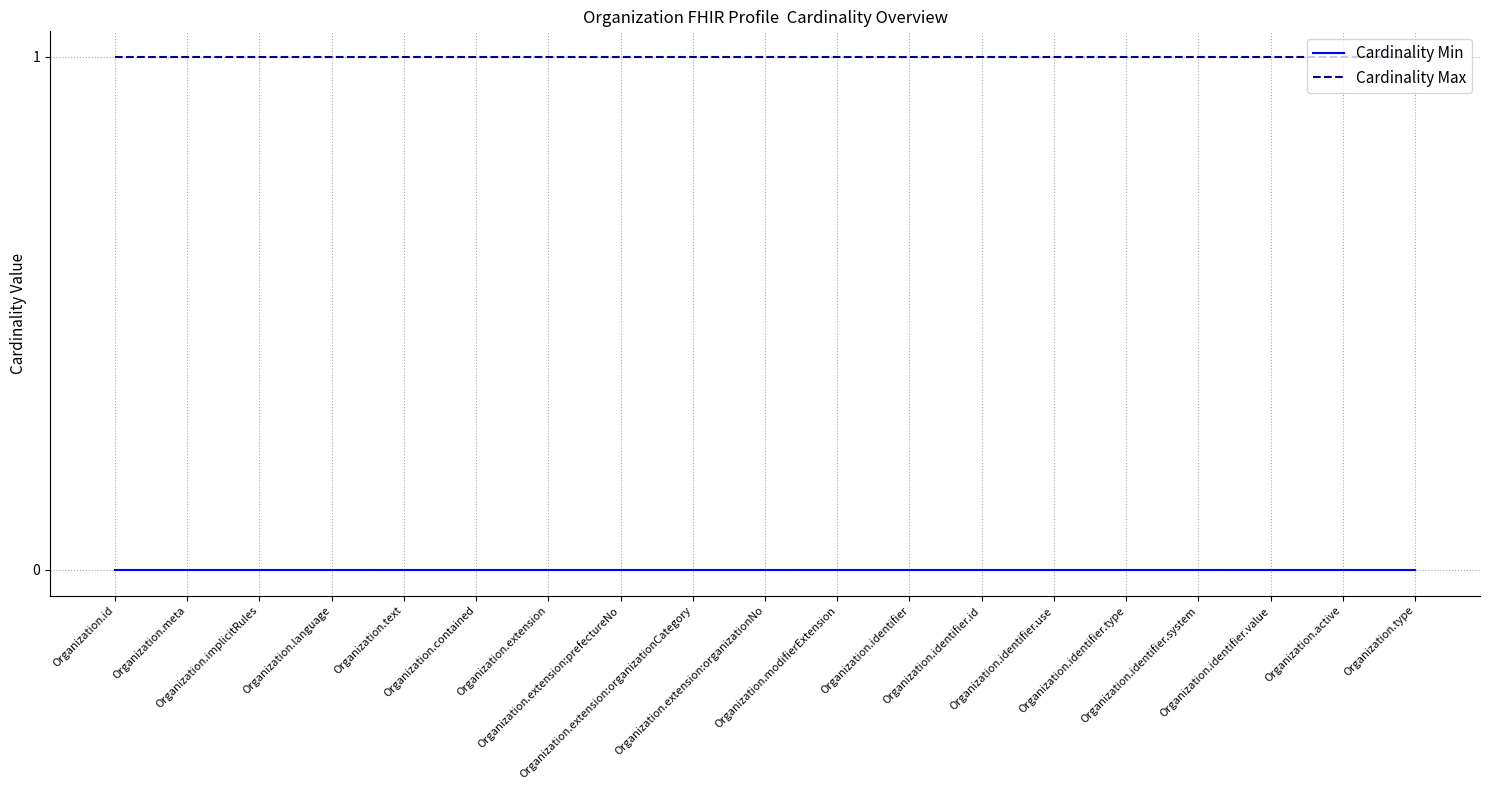

Rank the series by their average value, from highest to lowest.

Cardinality Max, Cardinality Min